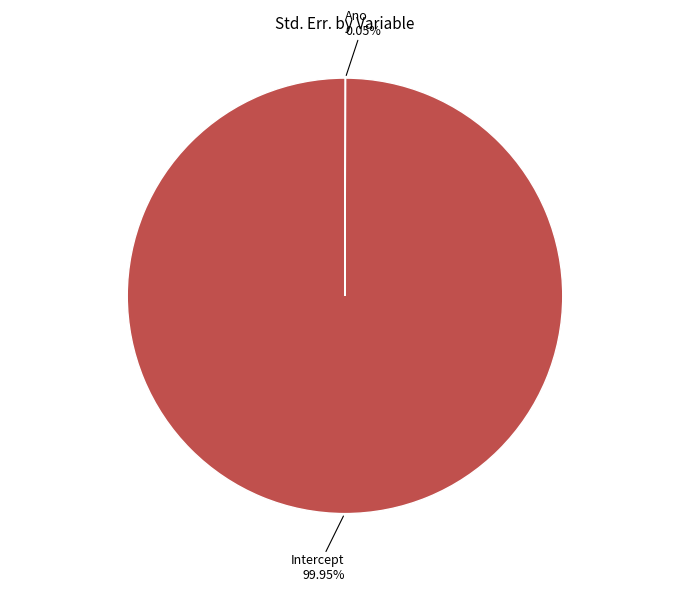

What is the largest slice in the pie chart?

Intercept